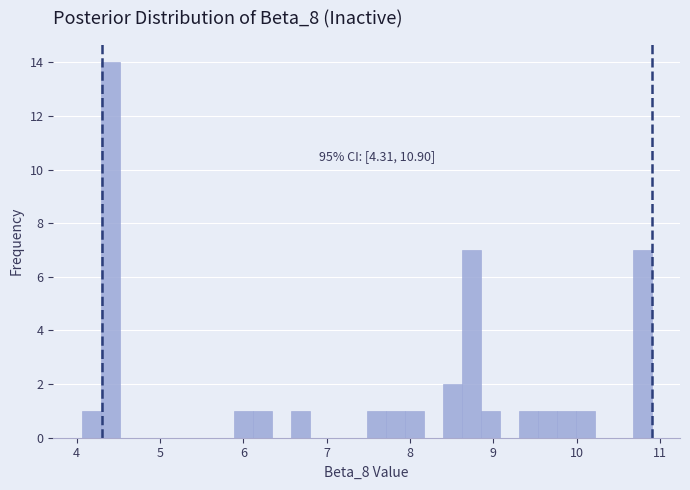

Around what value on the x-axis is the tallest bar? Give the approximate position of its centre, as read against the axis.

4.4